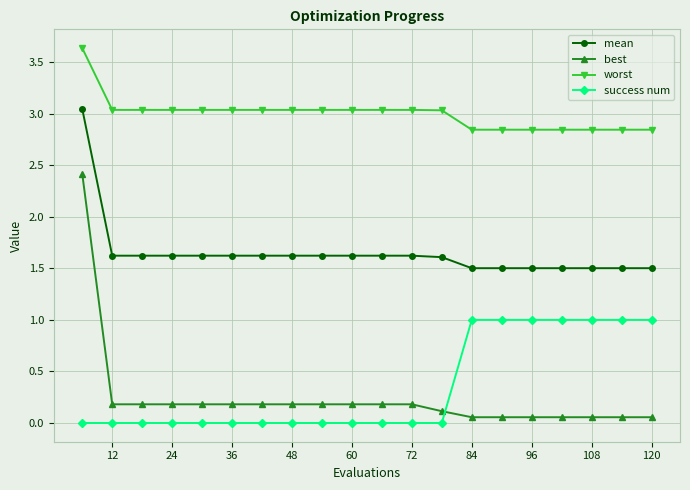

Which series has the widest spread of values?

best